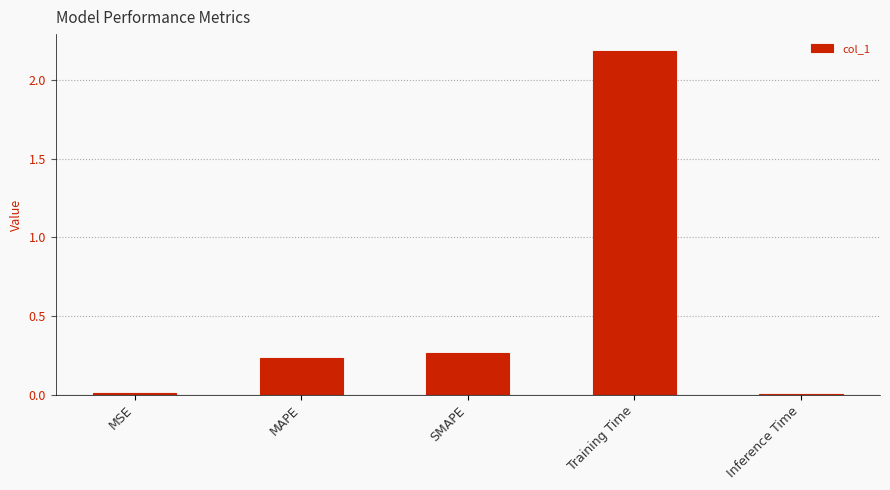

Which has a higher value, SMAPE or Inference Time?

SMAPE